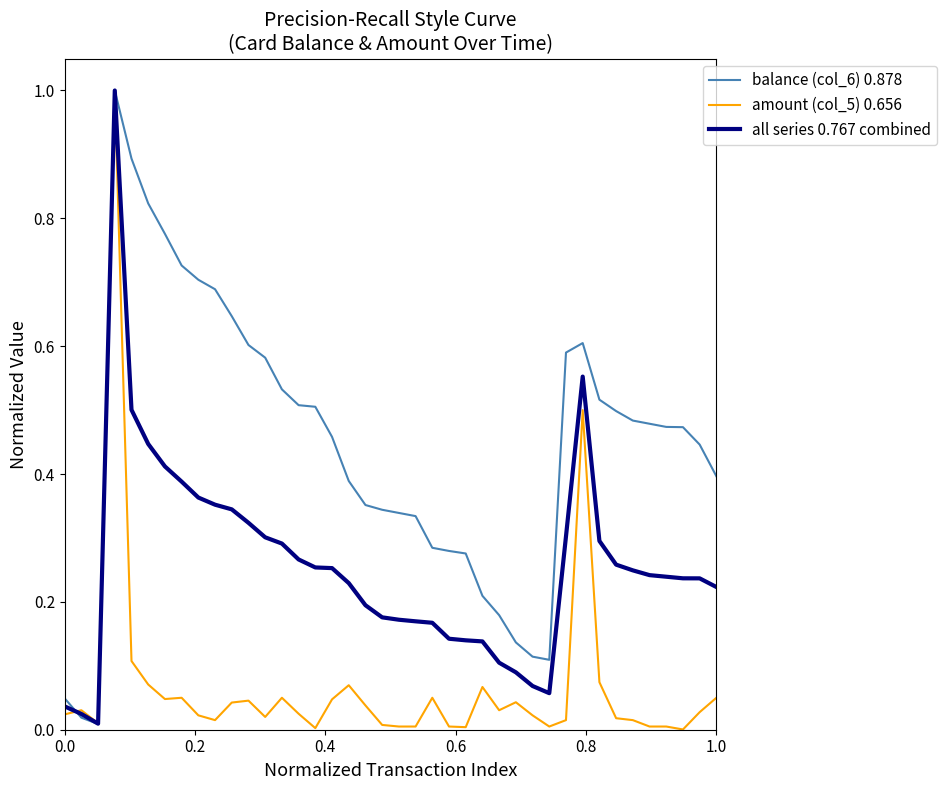

What is the maximum value for amount (col_5) 0.656?

1.0